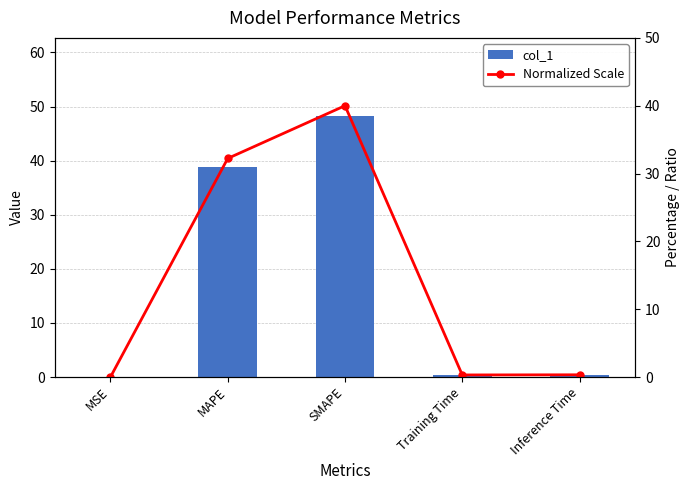

Does the chart contain stacked bars?

No